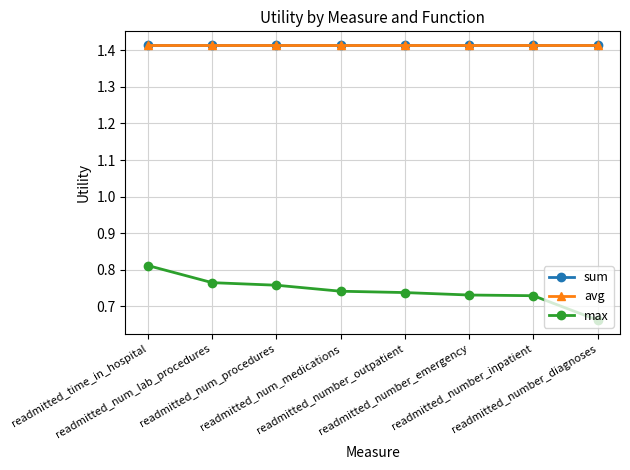

How many distinct data groups are displayed?

3